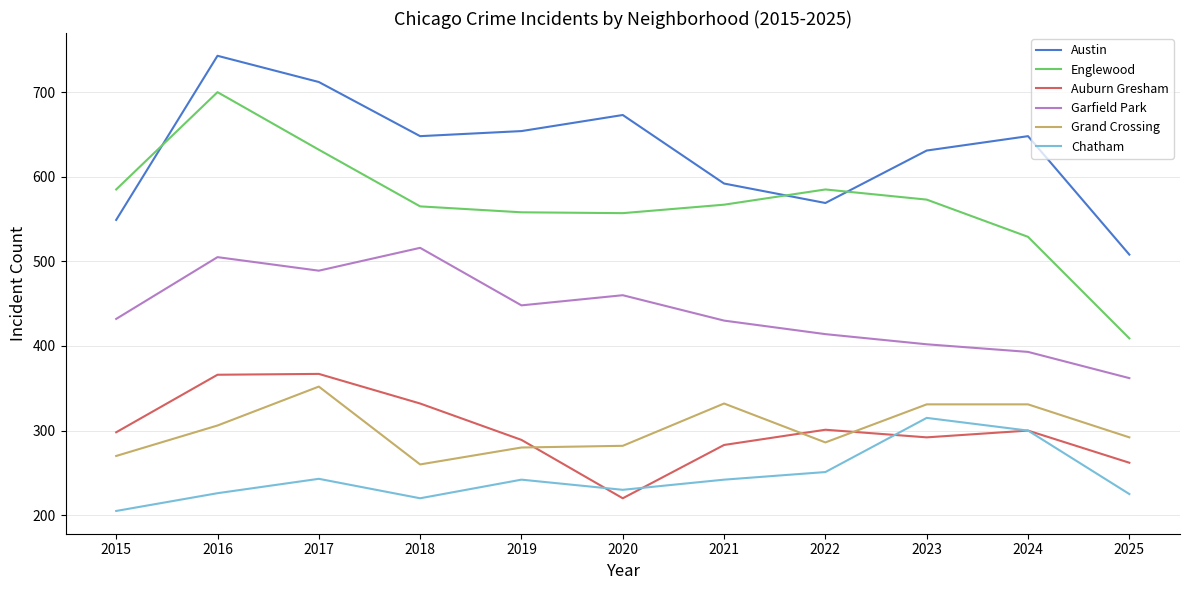

What is the difference between the maximum and minimum values in the Englewood series?

291